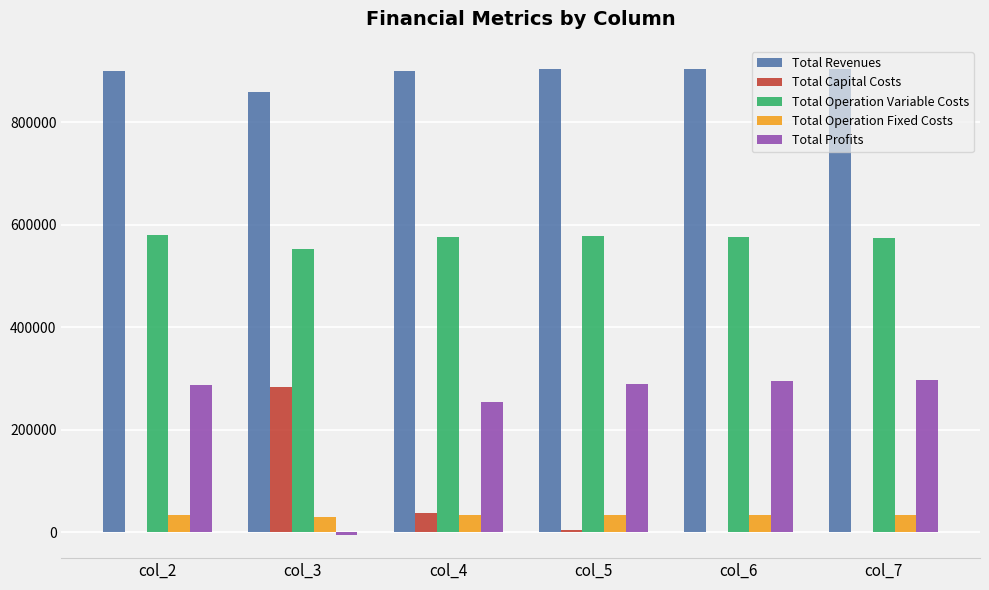

Which series has the widest spread of values?

Total Profits